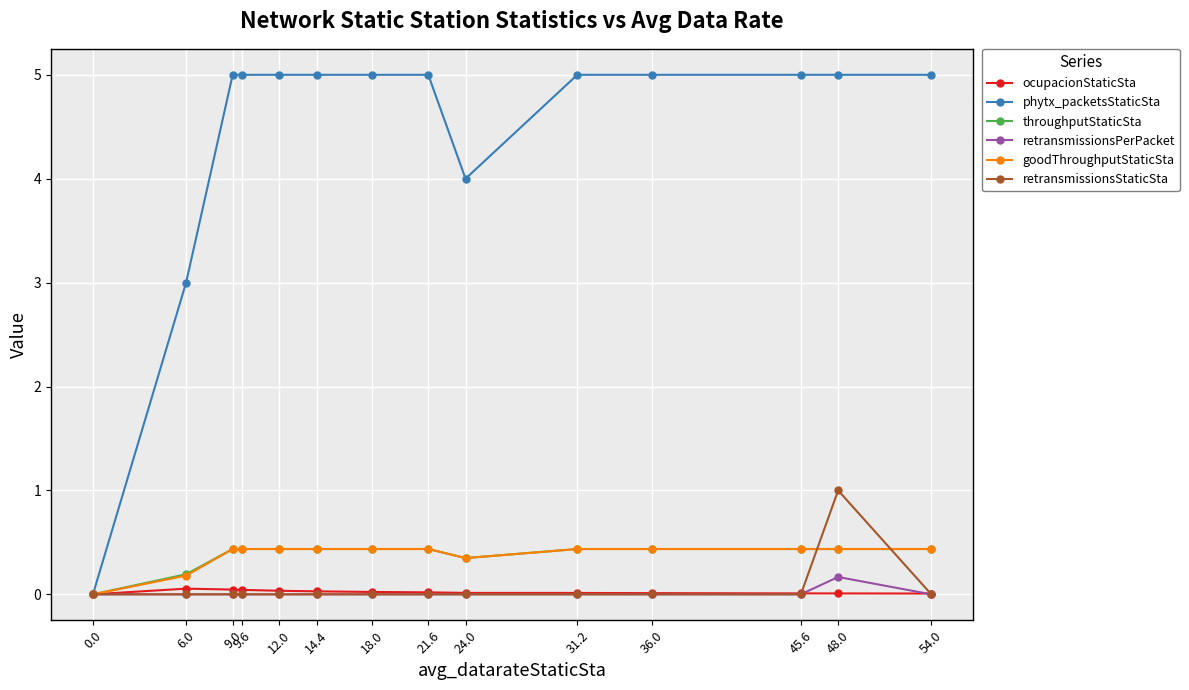

What is the label of the 5th point from the left?

12.0